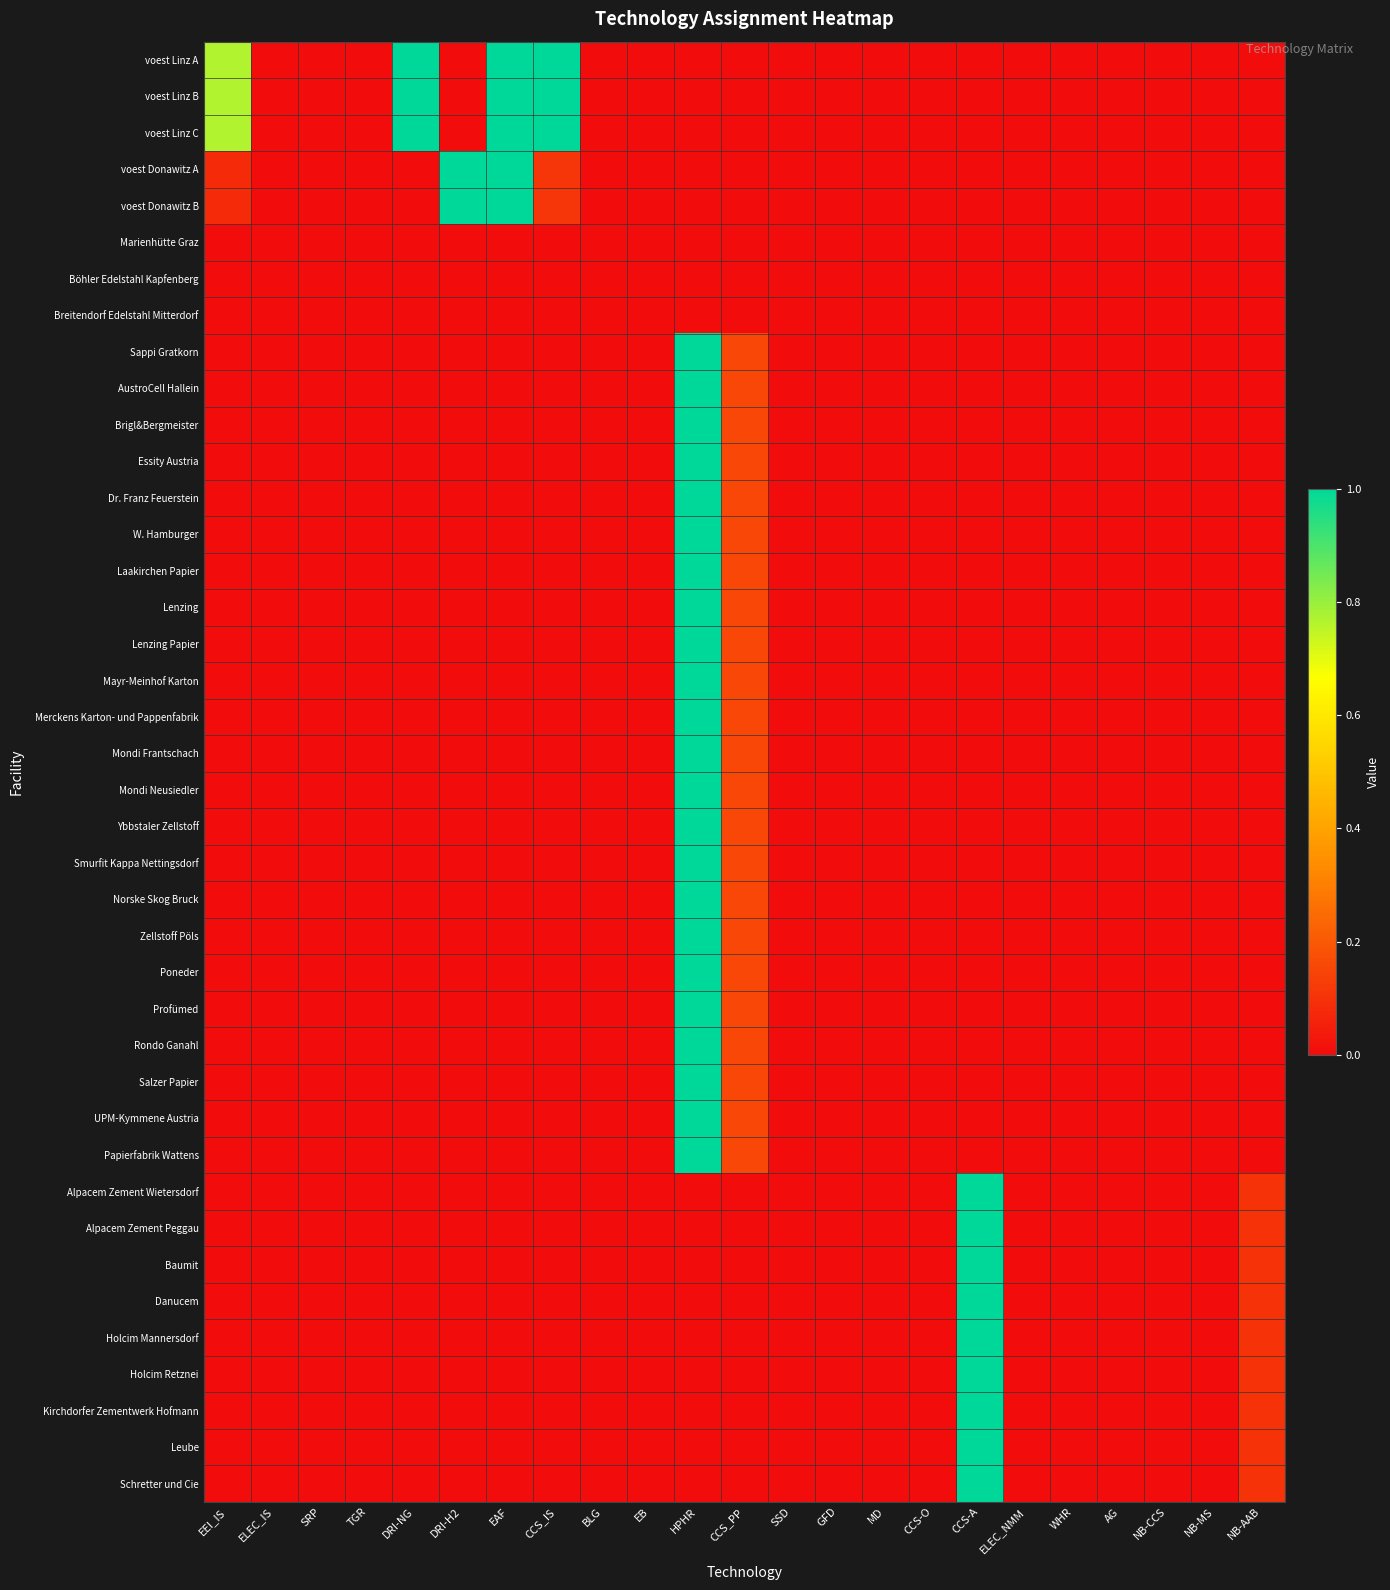

Which category has the highest value across all series?

DRI-NG